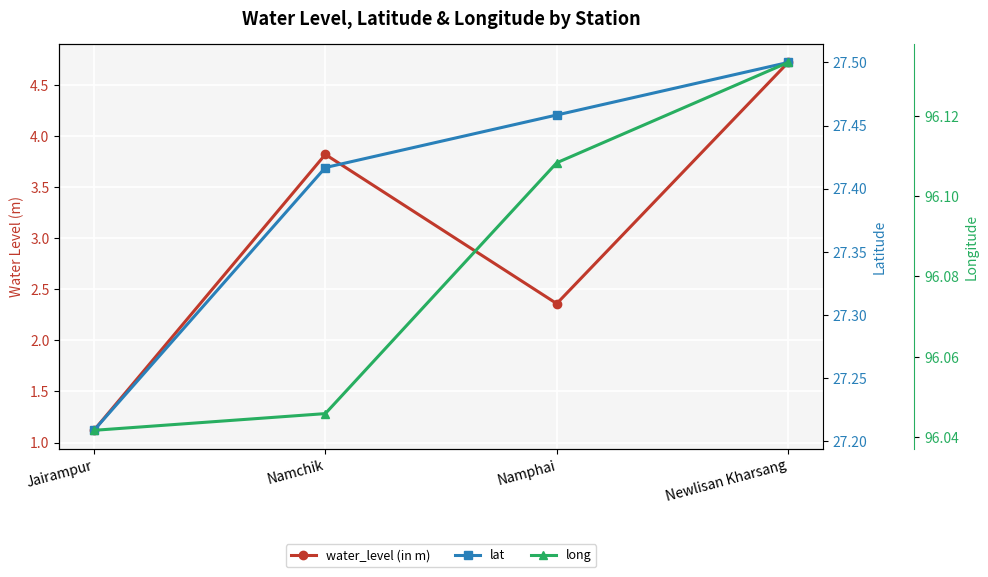

What is the spread (max minus min) of values at Newlisan Kharsang?

91.4